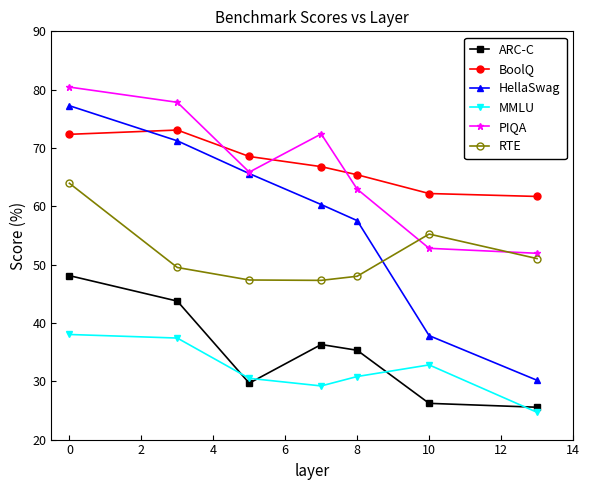

Rank the series by their maximum value, from highest to lowest.

PIQA, HellaSwag, BoolQ, RTE, ARC-C, MMLU